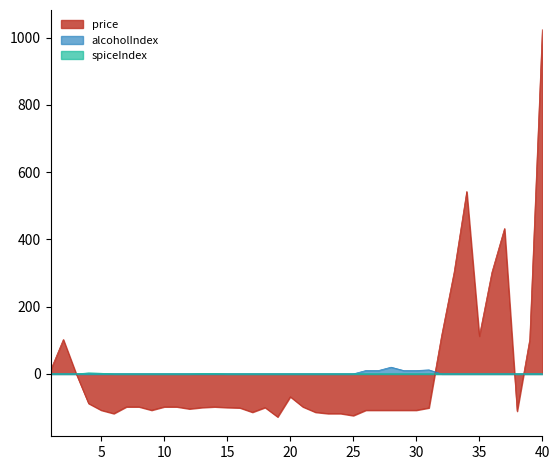

The spiceIndex series shows 2.0 at 15. True or false?

False